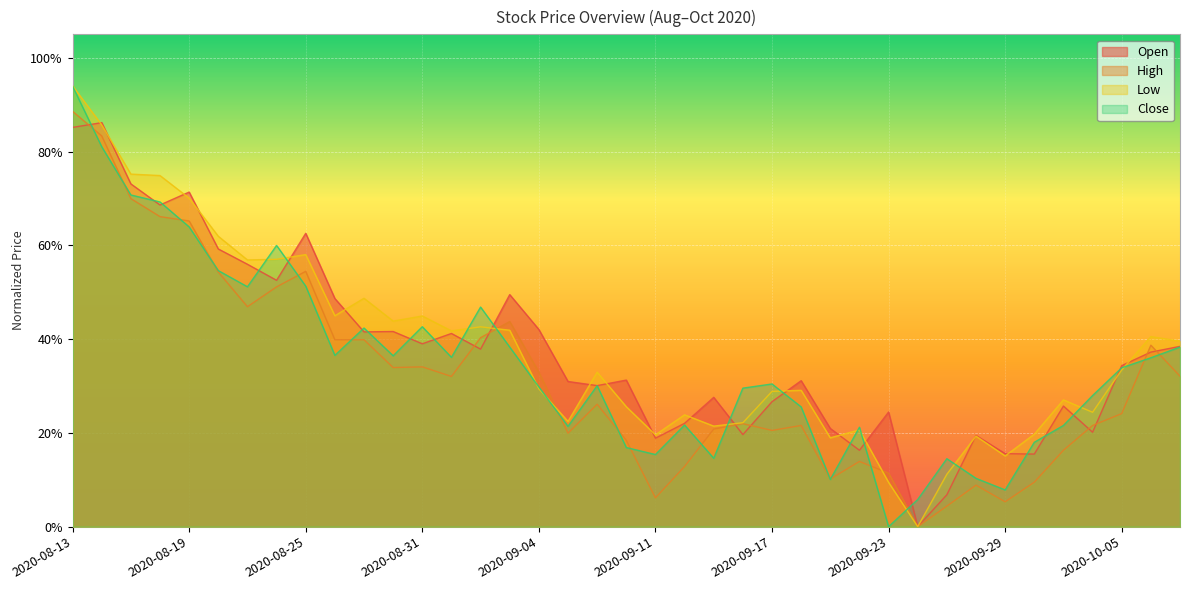

What is the label of the 8th point from the right?

2020-09-28